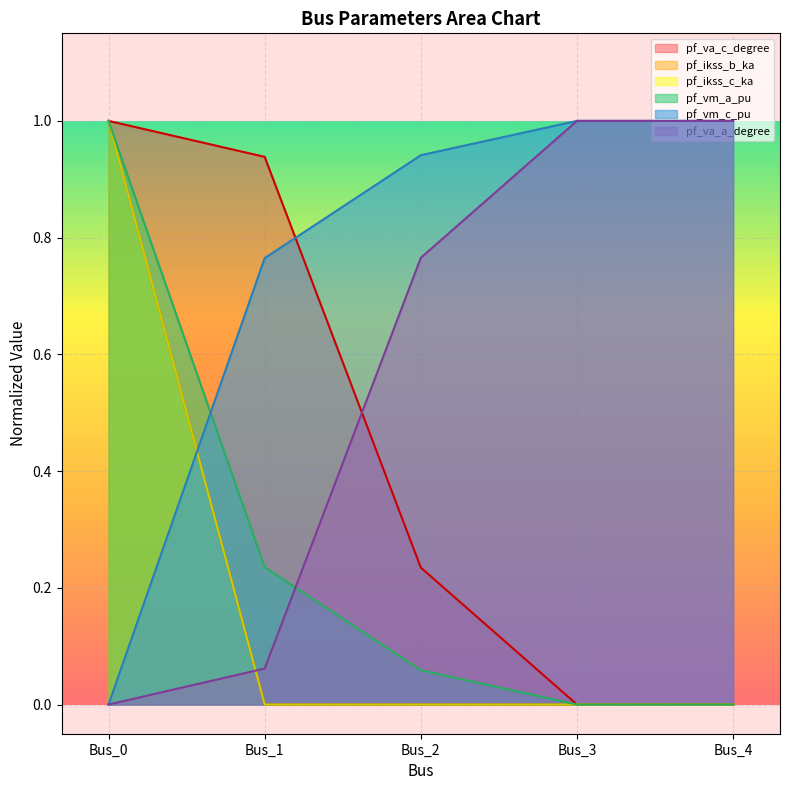

How many positive values does the pf_va_c_degree series have?

3